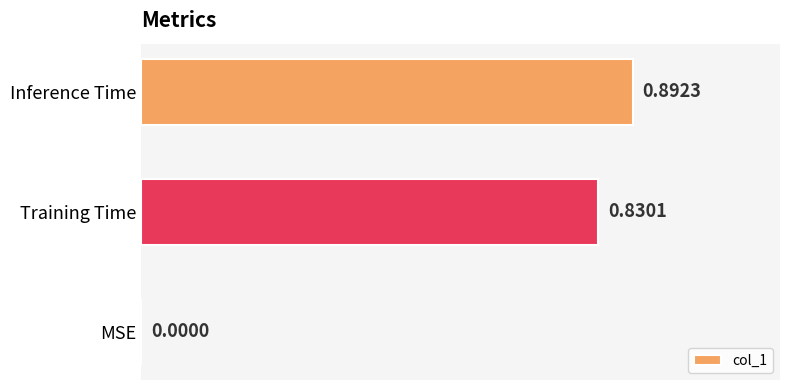

At which label is the value closest to 0?

MSE